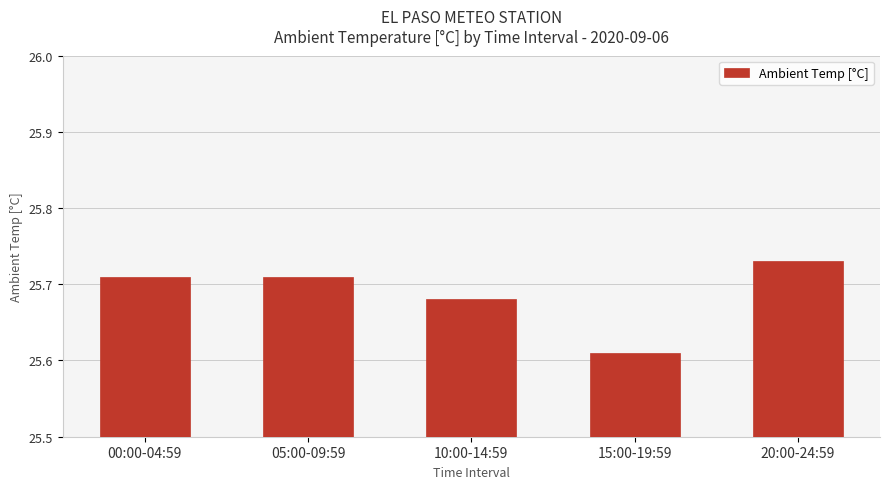

Between 20:00-24:59 and 15:00-19:59, which is larger?

20:00-24:59